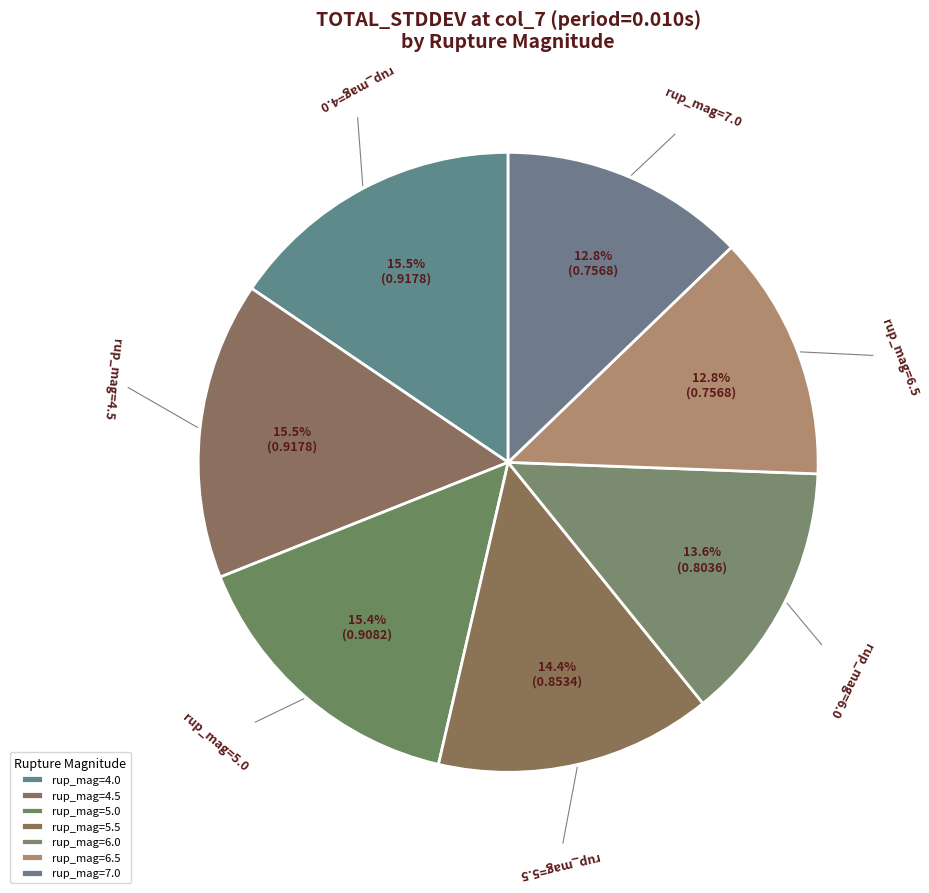

Do rup_mag=6.0 and rup_mag=4.5 together represent more than half of the pie?

No